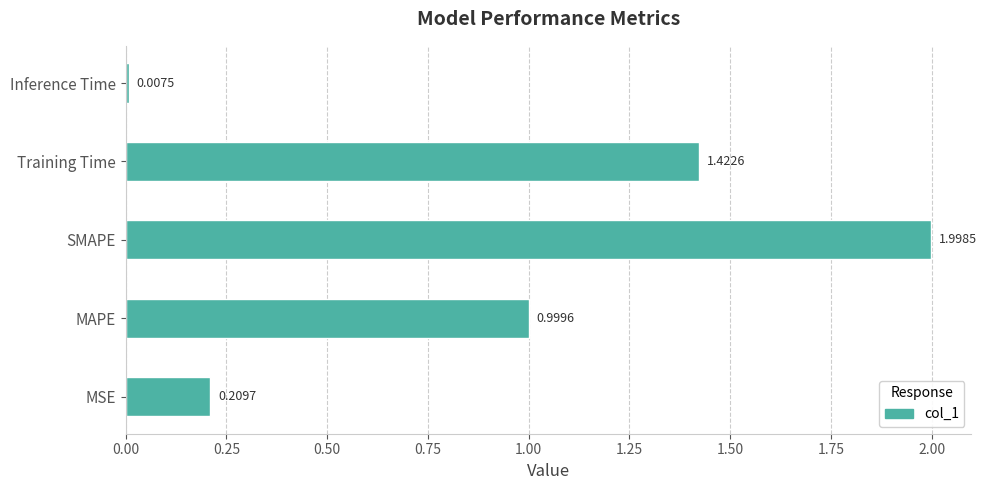

Between Training Time and SMAPE, which is larger?

SMAPE